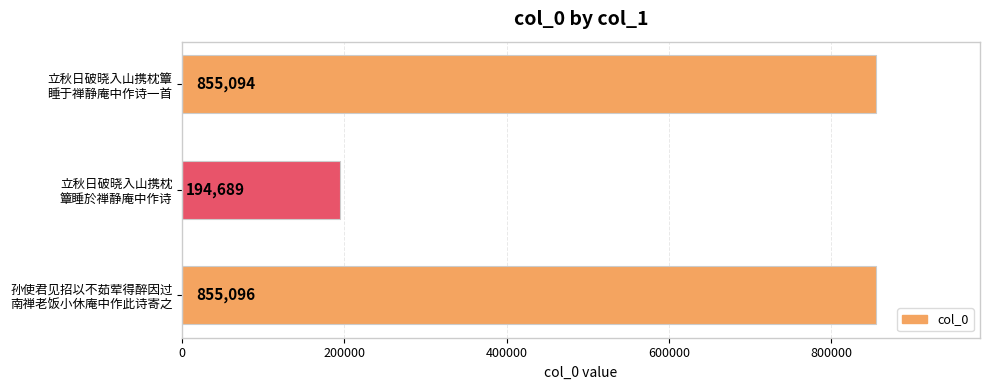

Reading bottom to top, what are all the values shown in this chart?

855096	194689	855094